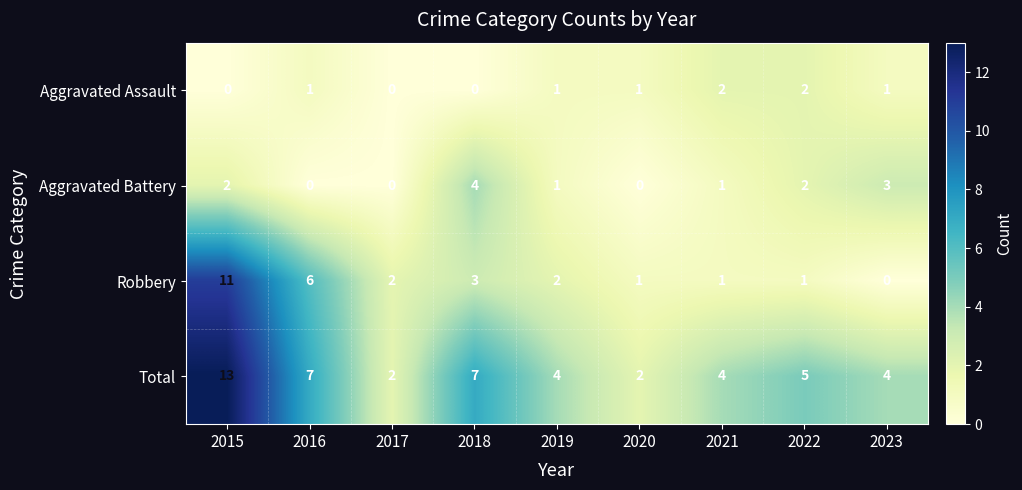

Where does the Aggravated Battery series first go above 1?

2015